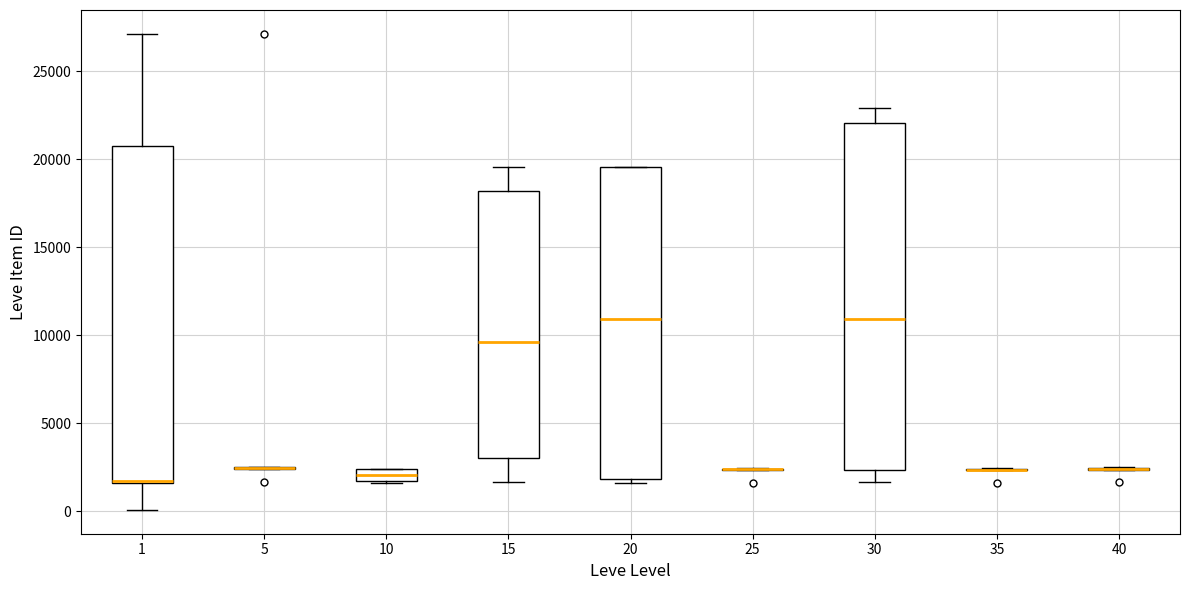

Where is the upper edge of the box at x = 20 on the y-axis? The values are not printed on the chart, so give them approximately, as read against the axis.

19500